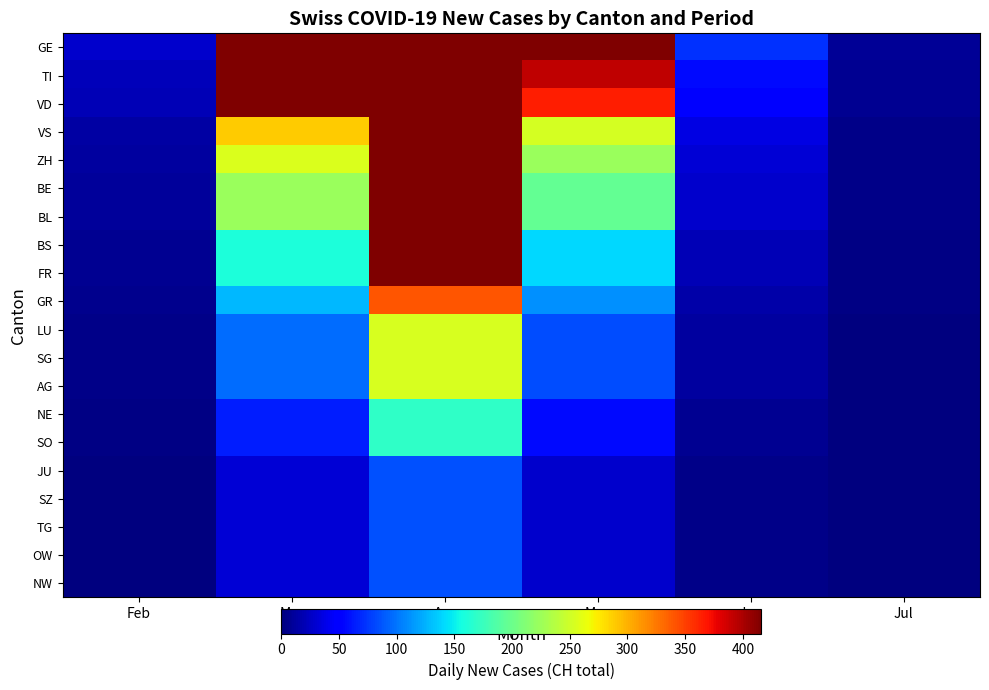

At which label does ZH first exceed 224?

Mar